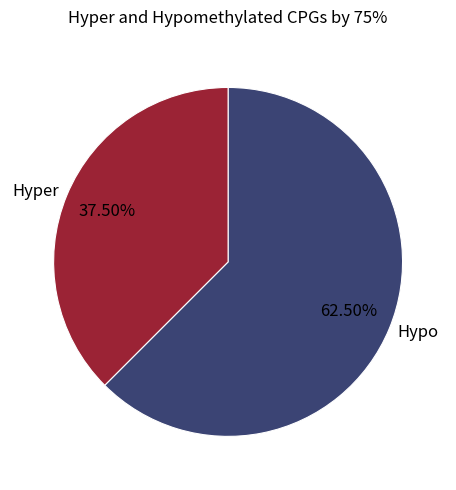

Rank the categories by value from highest to lowest.

Hypo, Hyper